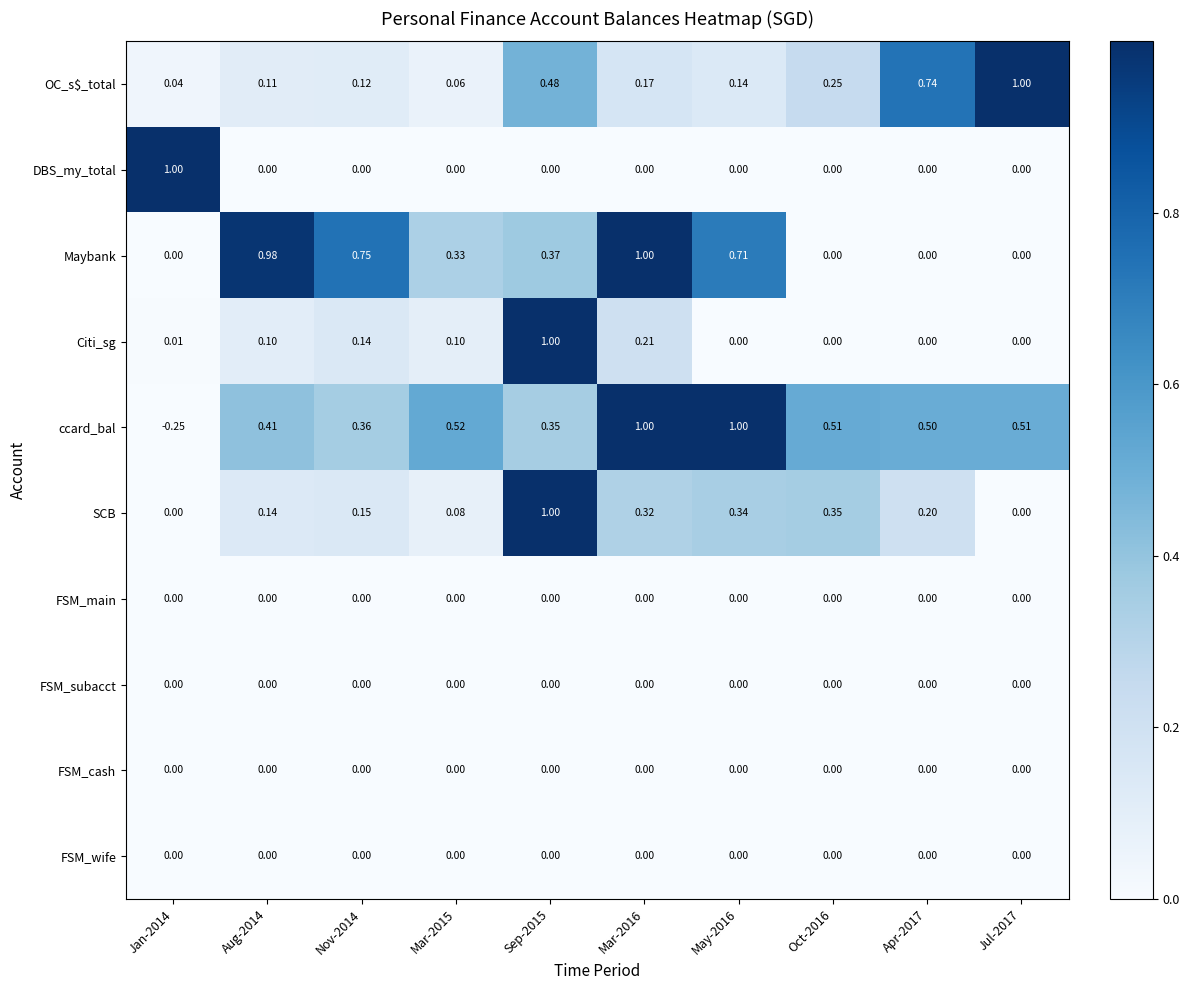

What is the total value across all series at Apr-2017?

1.4